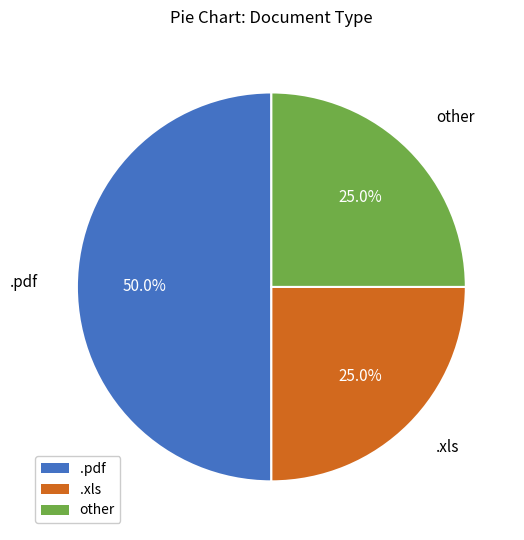

To the nearest percent, what is the difference between the largest and smallest slice percentages?

25%